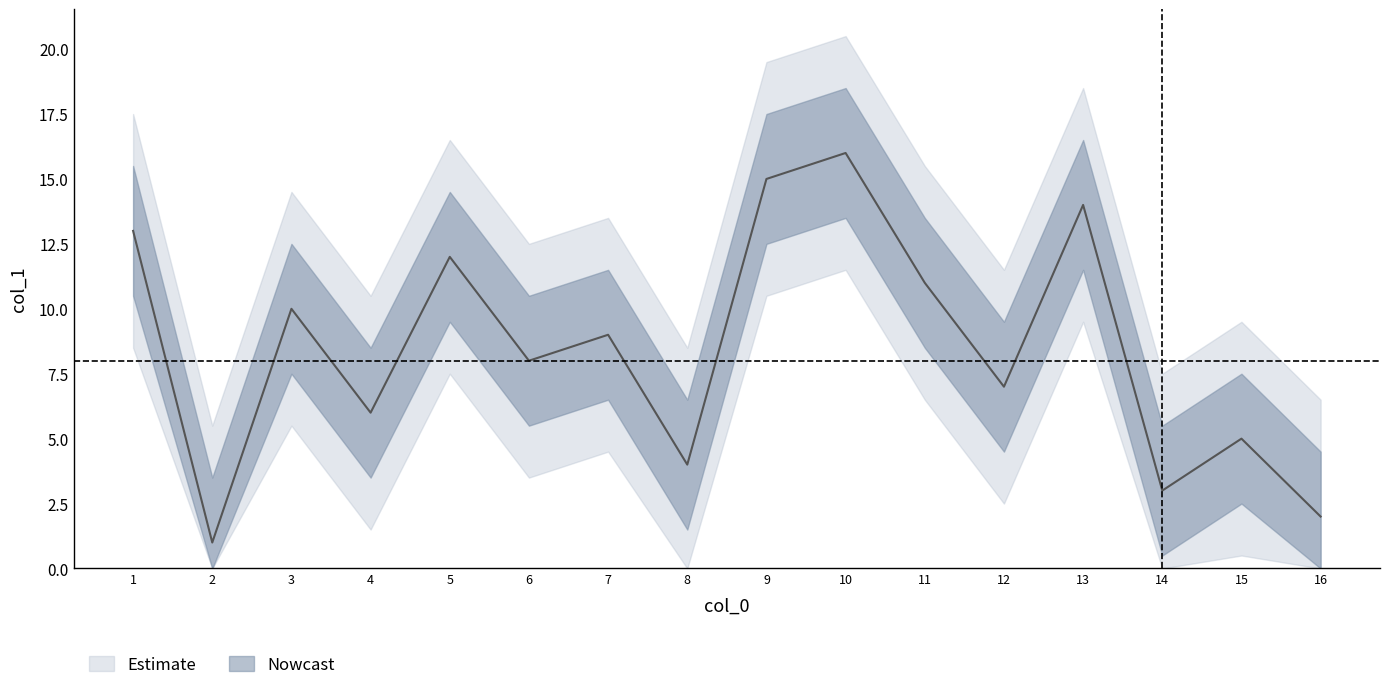

The chart shows a value of 26 at 10. True or false?

False